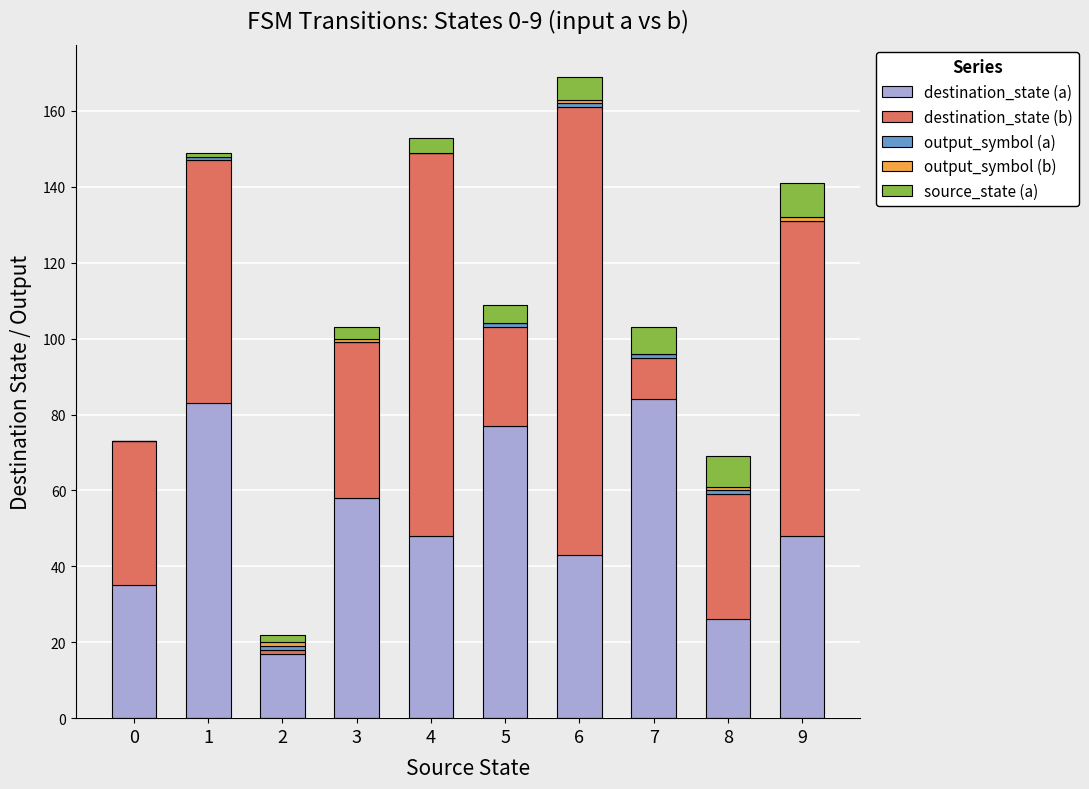

What is the maximum value for destination_state (a)?

84